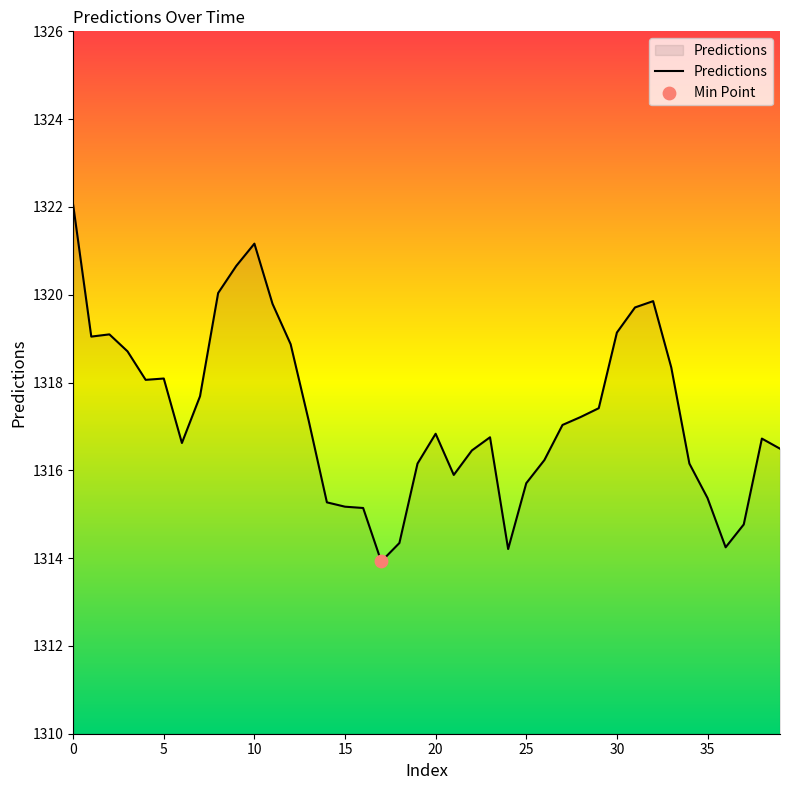

What is the minimum value shown in the chart?

1313.9